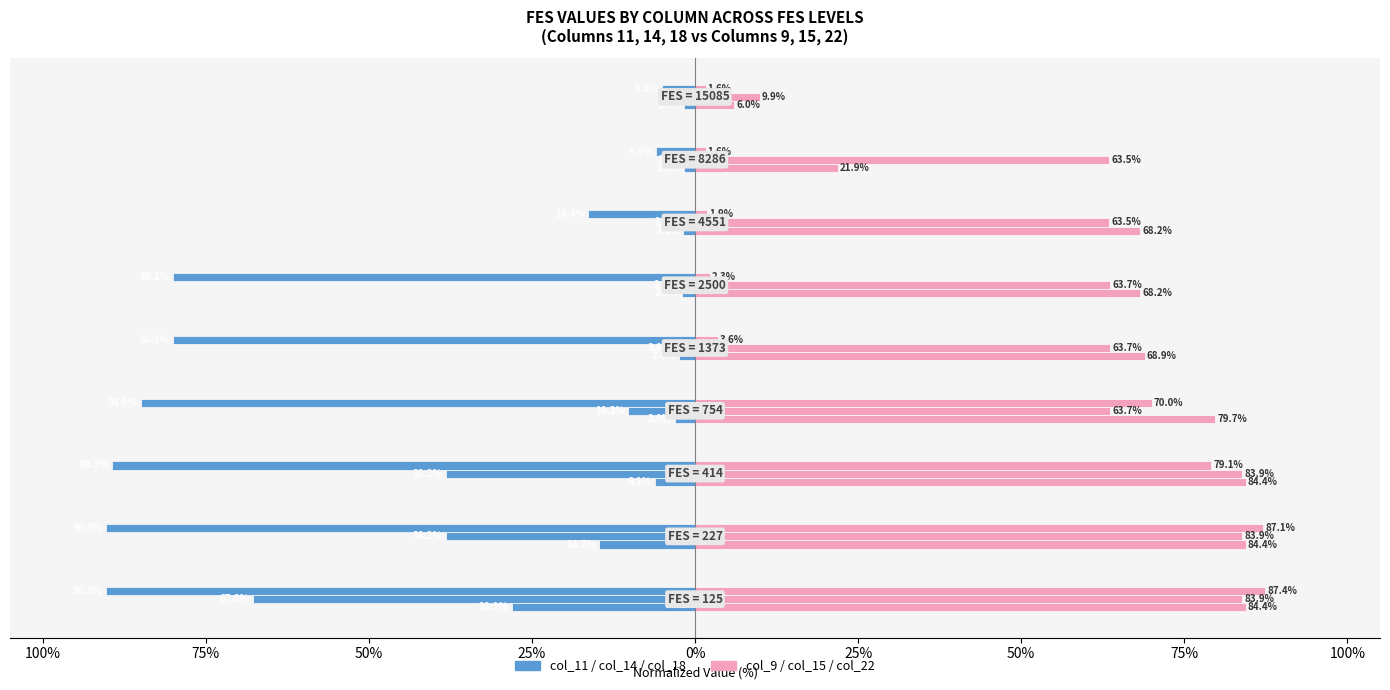

What is the label of the 1st bar from the left?

125%